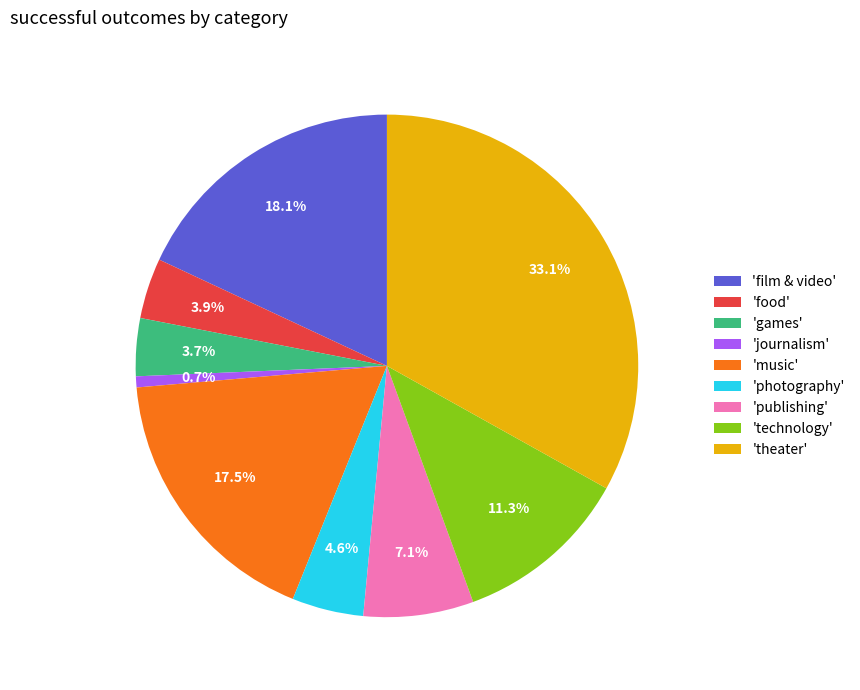

Count the number of slices in the pie.

9